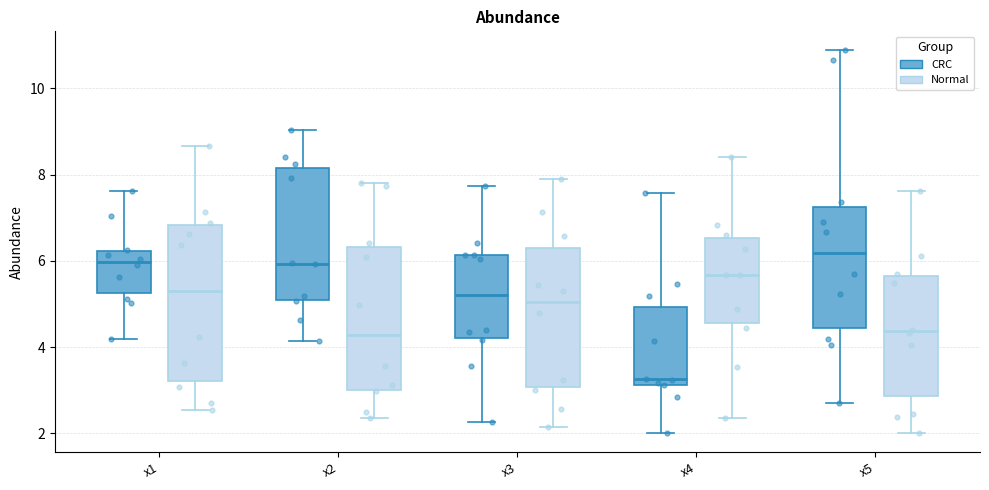

Which box's median line is the lowest?

x4 (CRC)